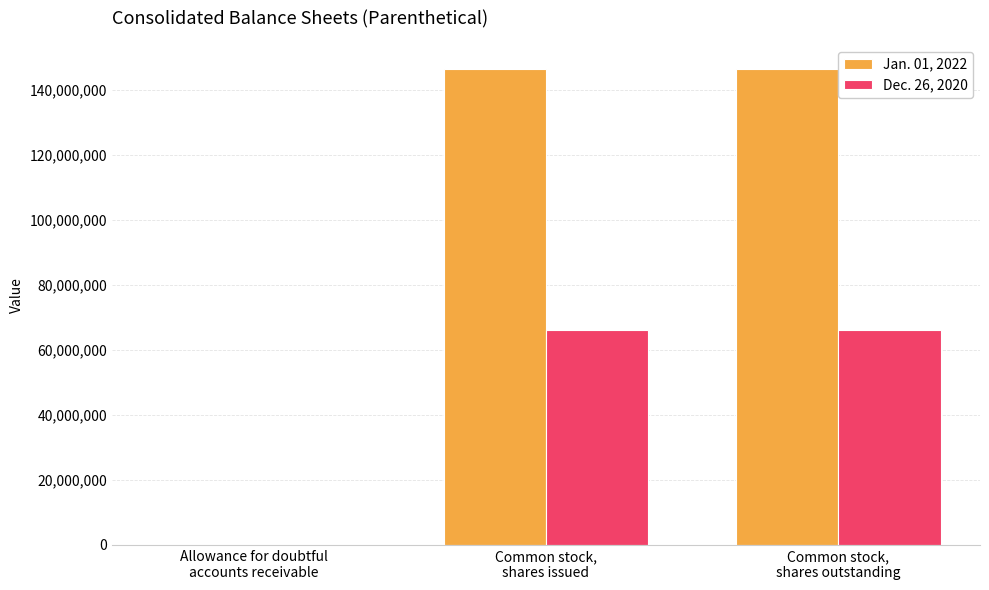

Are the bars grouped side by side (vs. stacked)?

Yes